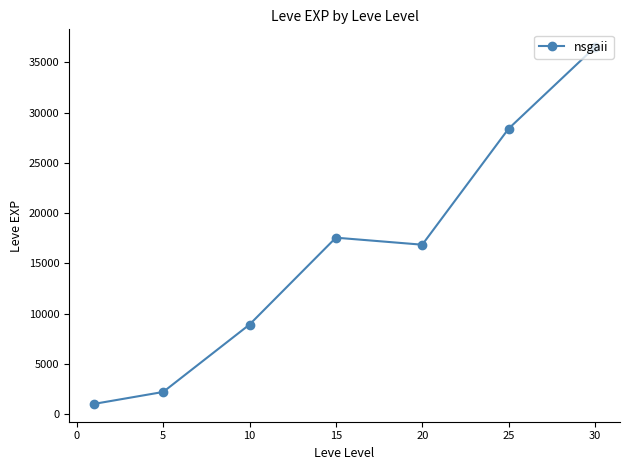

What is the maximum value shown in the chart?

36492.5